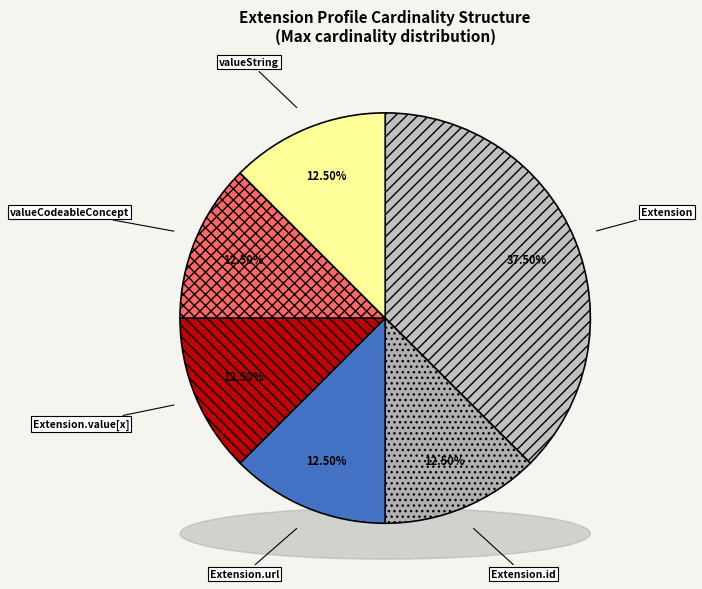

Is there any slice that represents more than half of the pie?

Yes